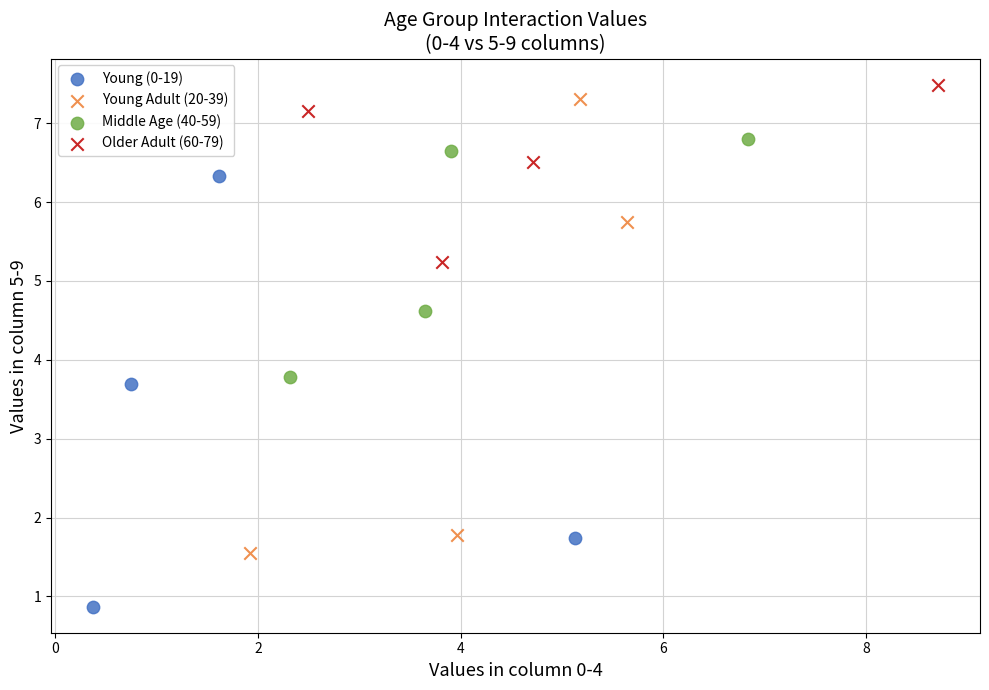

Which series reaches the minimum Y coordinate?

Young (0-19)